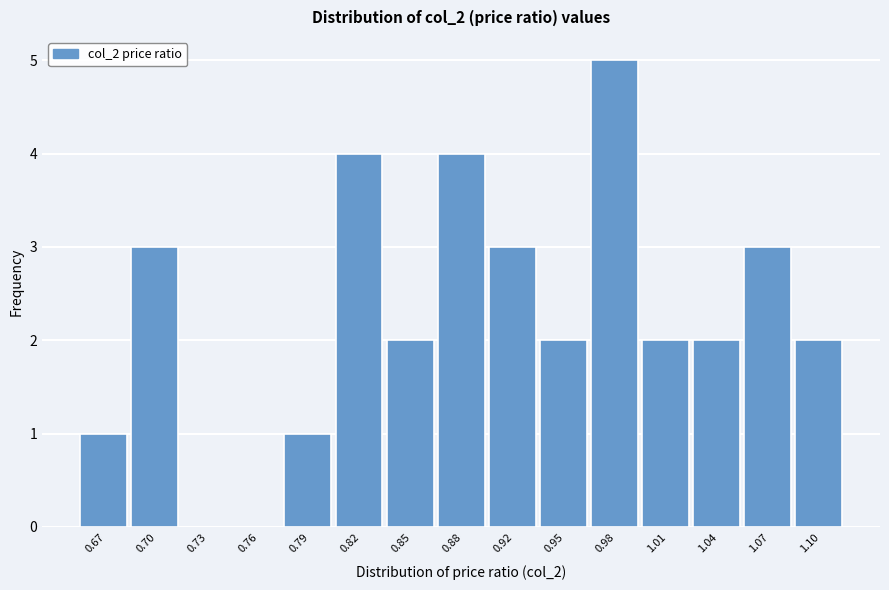

Reading left to right, extract all data points from this chart.

0.67=1	0.70=3	0.73=0	0.76=0	0.79=1	0.82=4	0.85=2	0.88=4	0.92=3	0.95=2	0.98=5	1.01=2	1.04=2	1.07=3	1.10=2